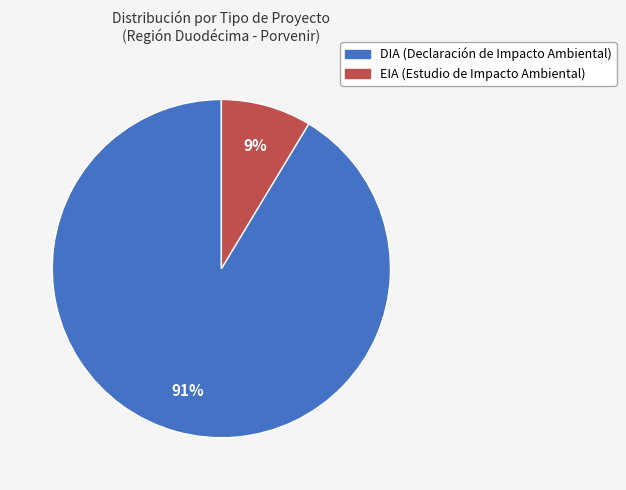

To the nearest percent, what is the combined percentage of EIA and DIA?

100%